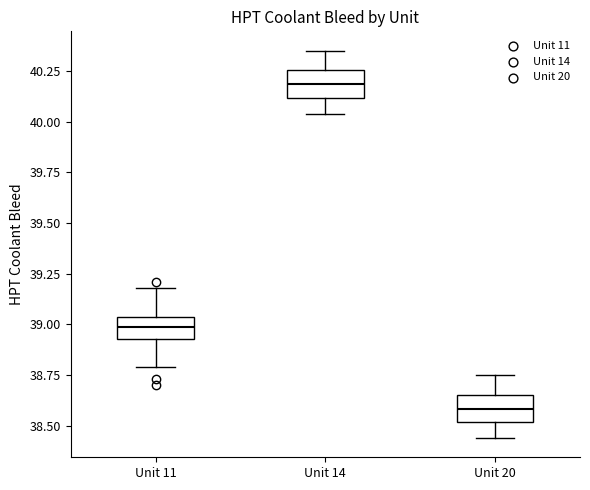

Which box has the highest median line?

Unit 14